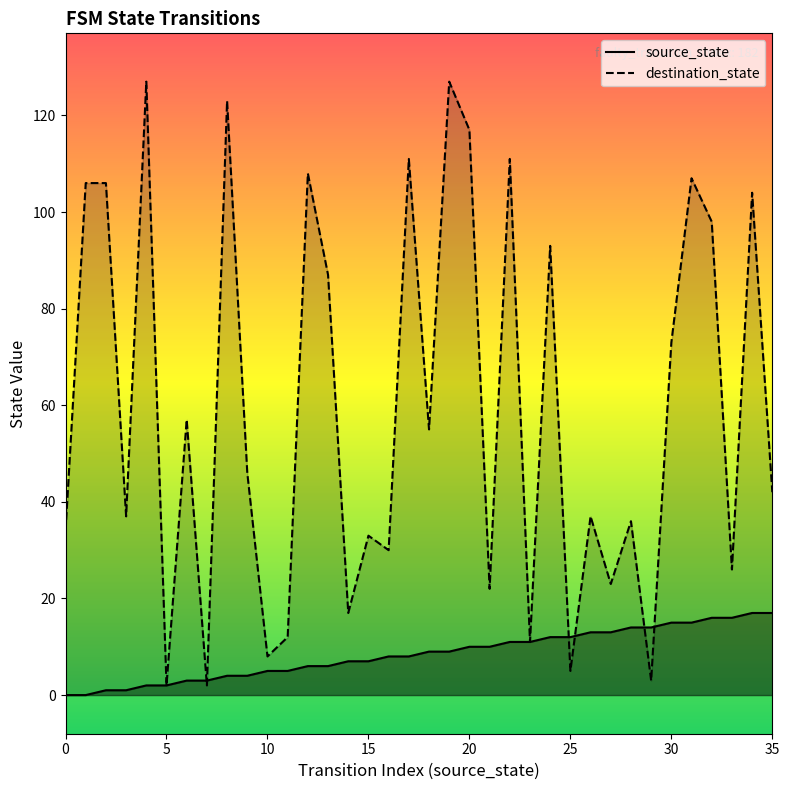

What is the spread (max minus min) of values at 3?

36